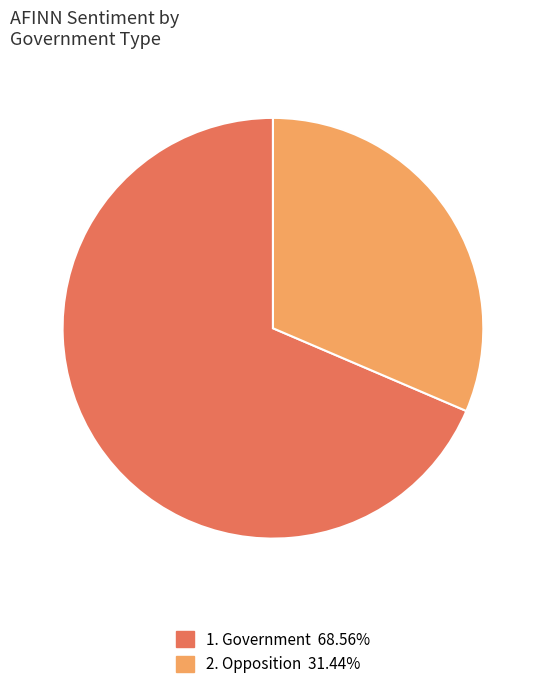

Does any single category account for the majority?

Yes